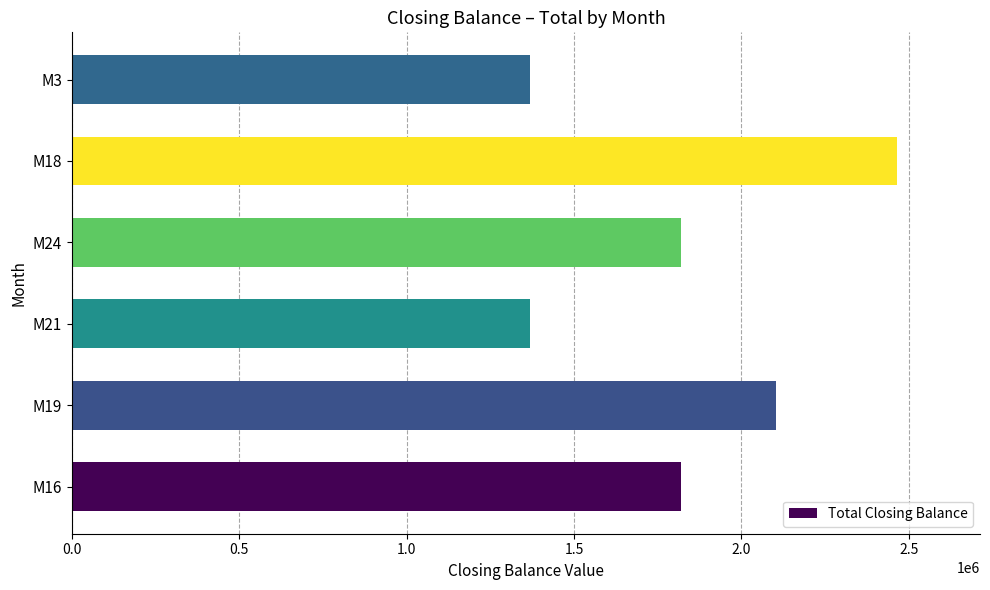

Reading top to bottom, transcribe all the data shown in this chart.

1369510	2465994	1820044	1369510	2104214	1820044